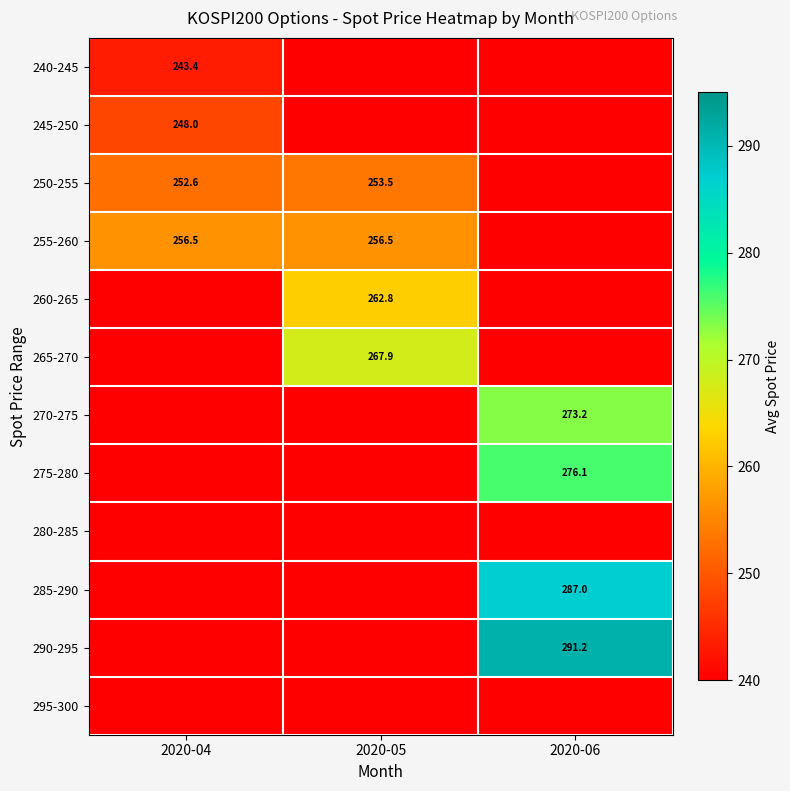

What is the total value across all series at 2020-06?

1127.4